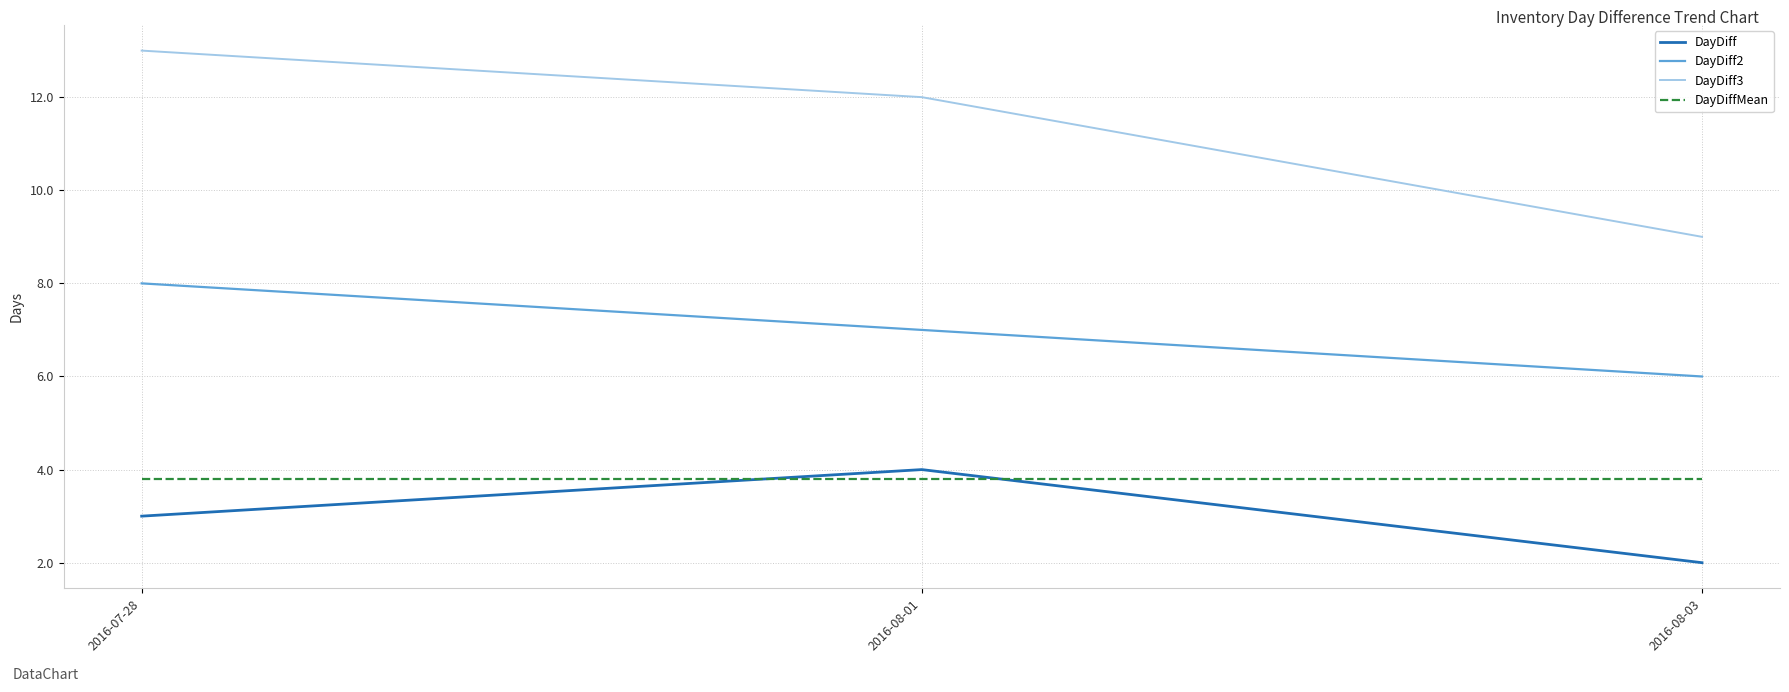

What is the difference between the maximum and minimum values in the DayDiff3 series?

4.0